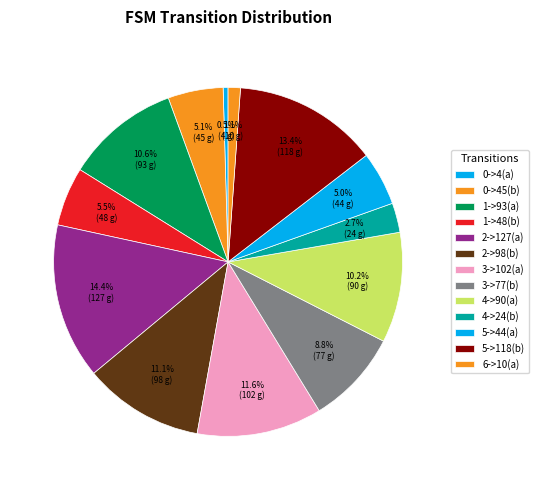

How many segments does this pie chart have?

13